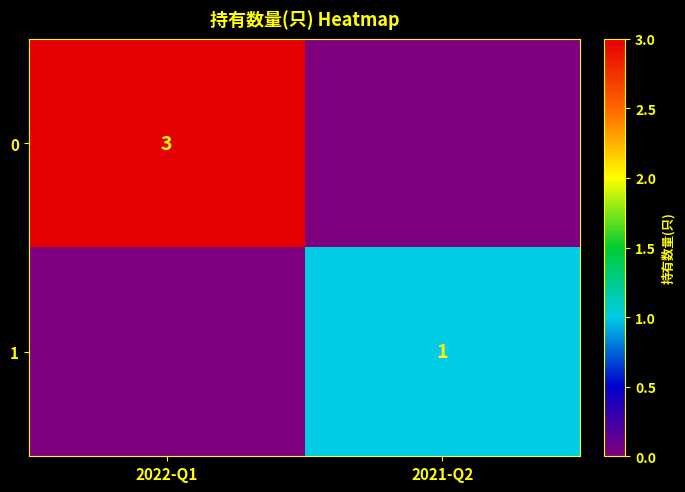

Is it true that 0 equals 3 at 2022-Q1?

True